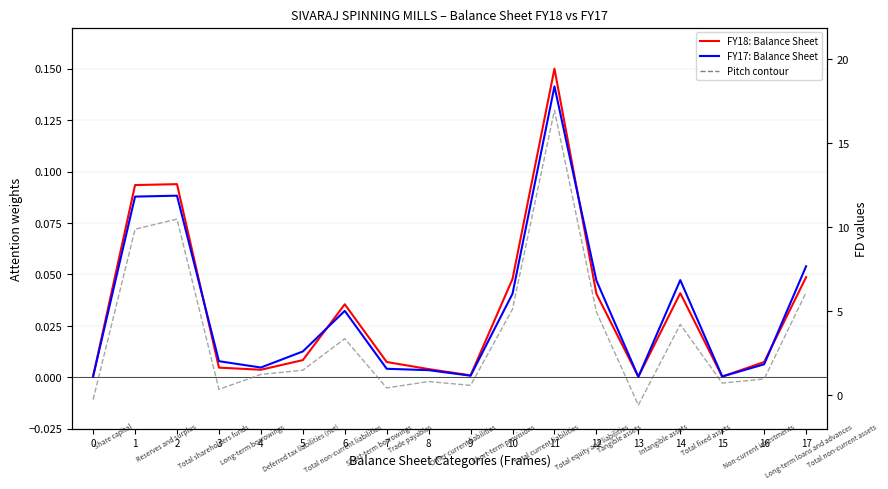

What is the spread (max minus min) of values at 4?

1.2